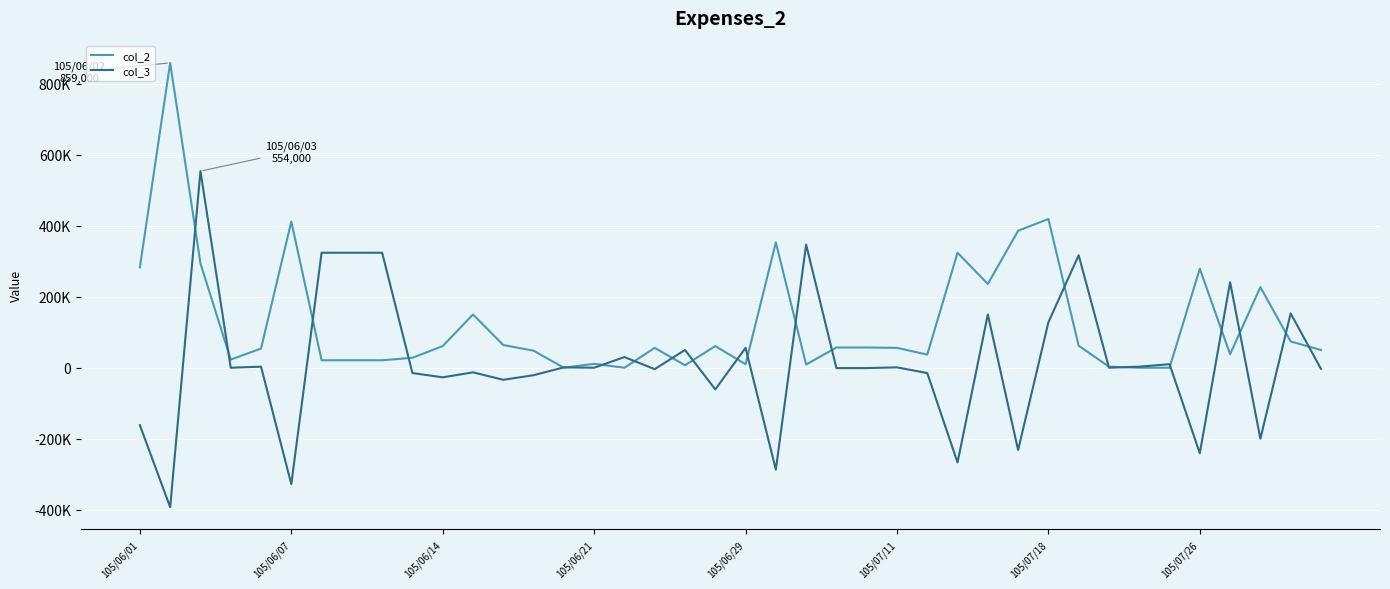

Does the chart display data point markers on the line(s)?

No